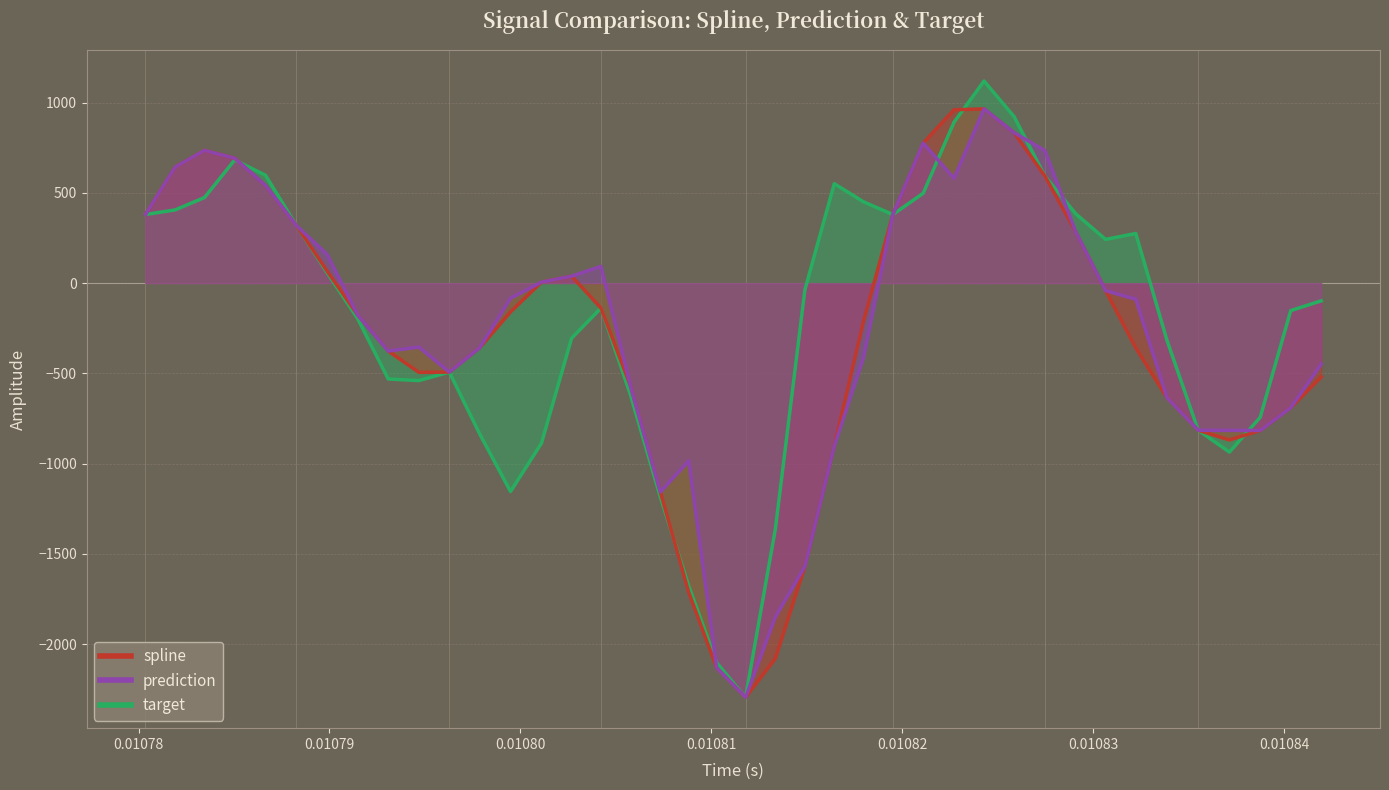

True or false: prediction has a value of 1325.2 at 29.

False